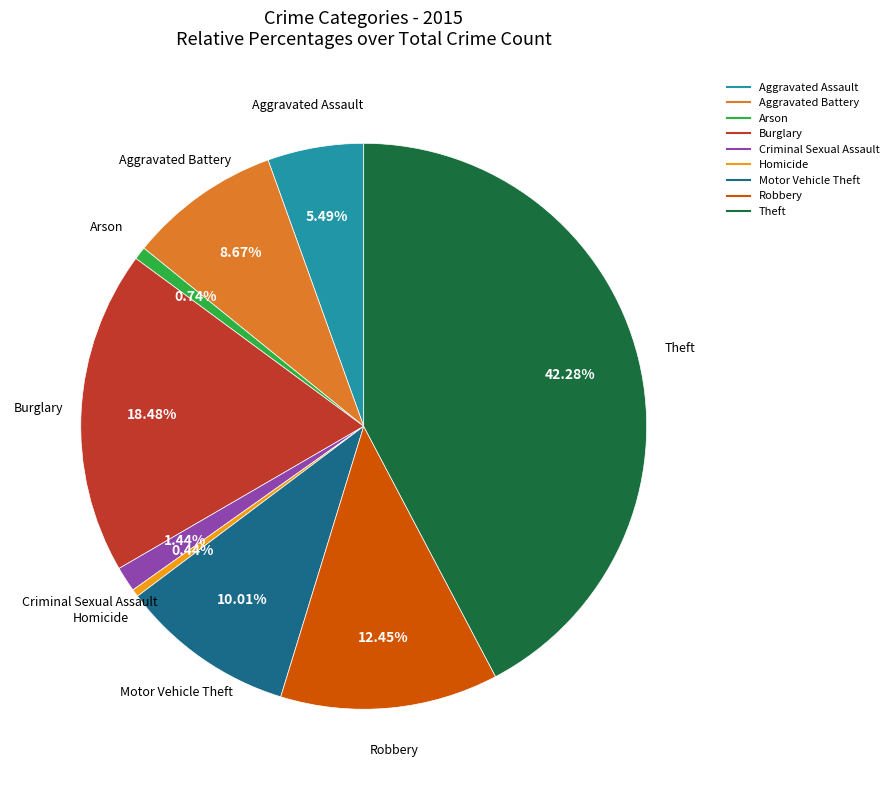

Which category has the biggest portion of the pie?

Theft